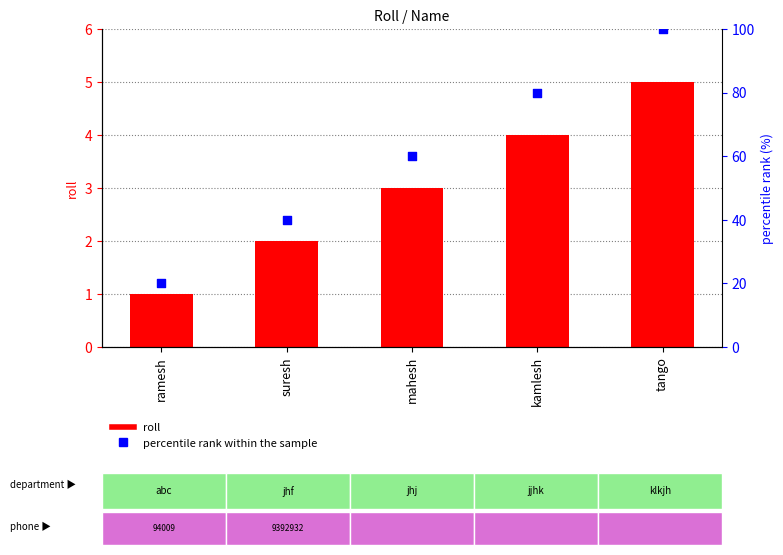

At which category is the sum across all series the highest?

tango